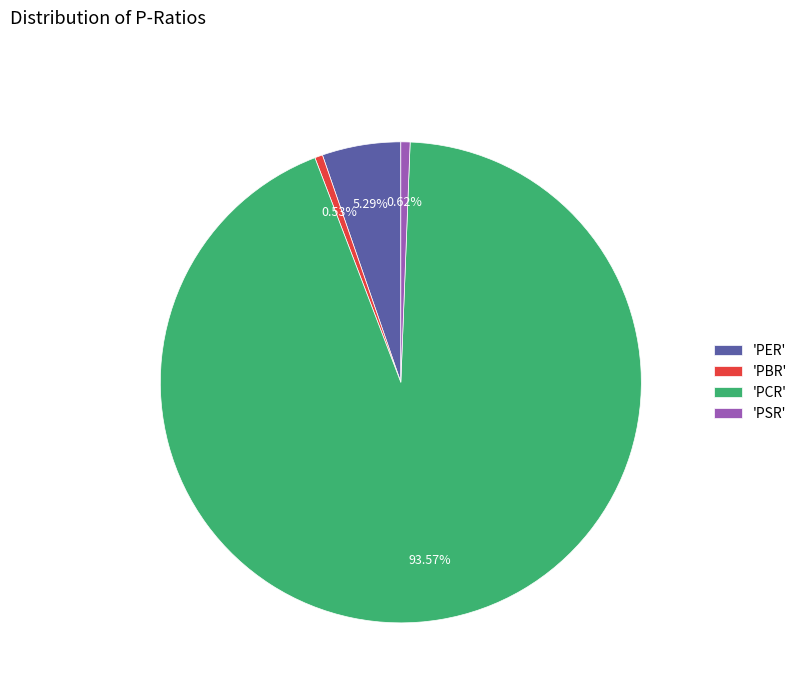

Does any single category account for the majority?

Yes